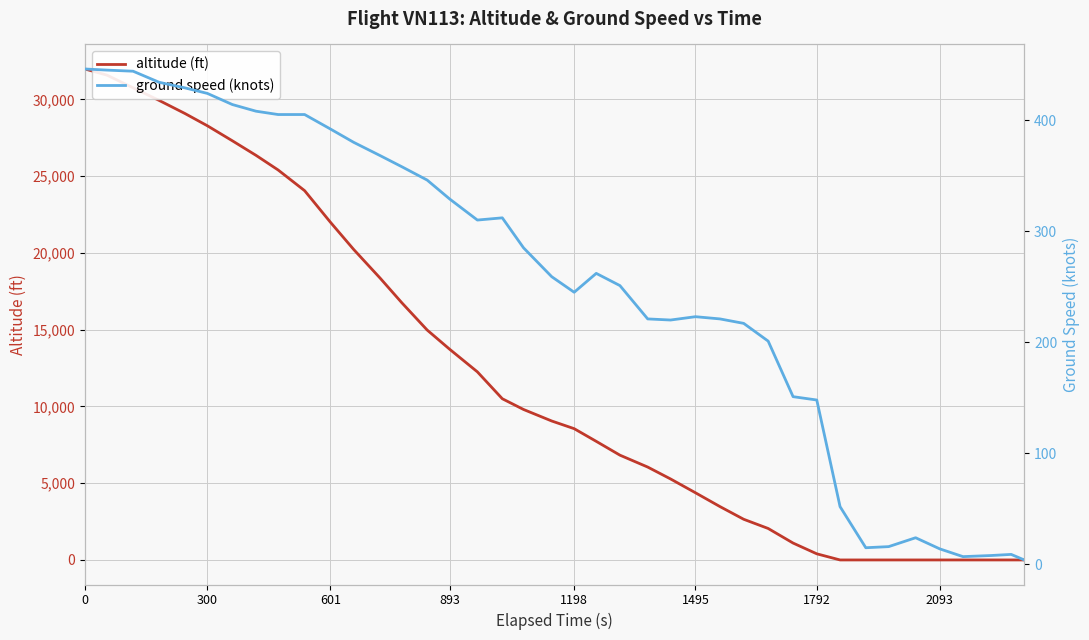

The ground speed (knots) series shows 390 at 21. True or false?

False